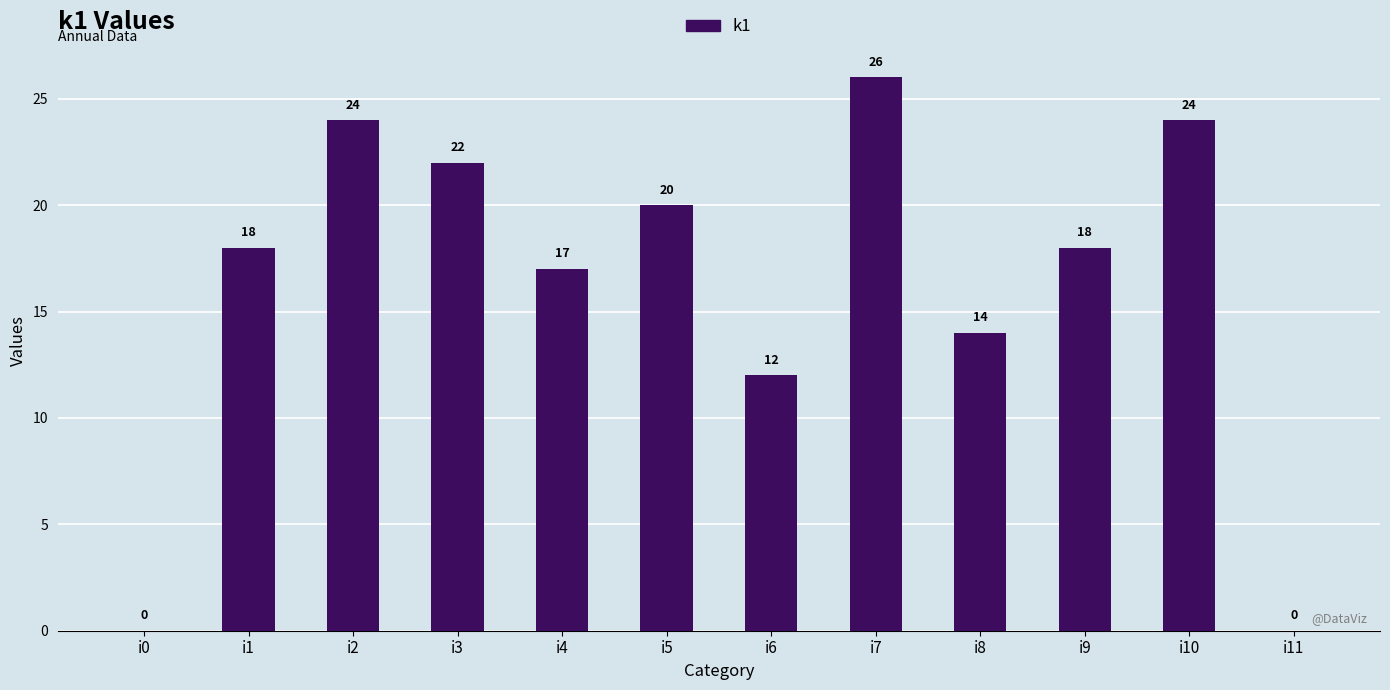

At which label is the value closest to 13?

i6